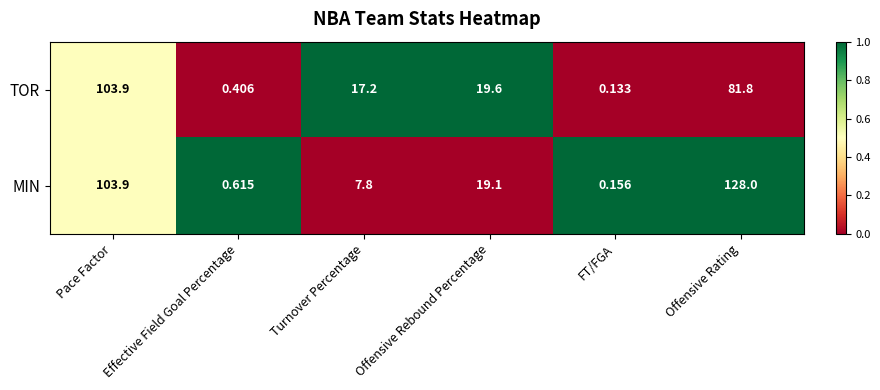

What is the spread (max minus min) of values at Turnover Percentage?

9.4